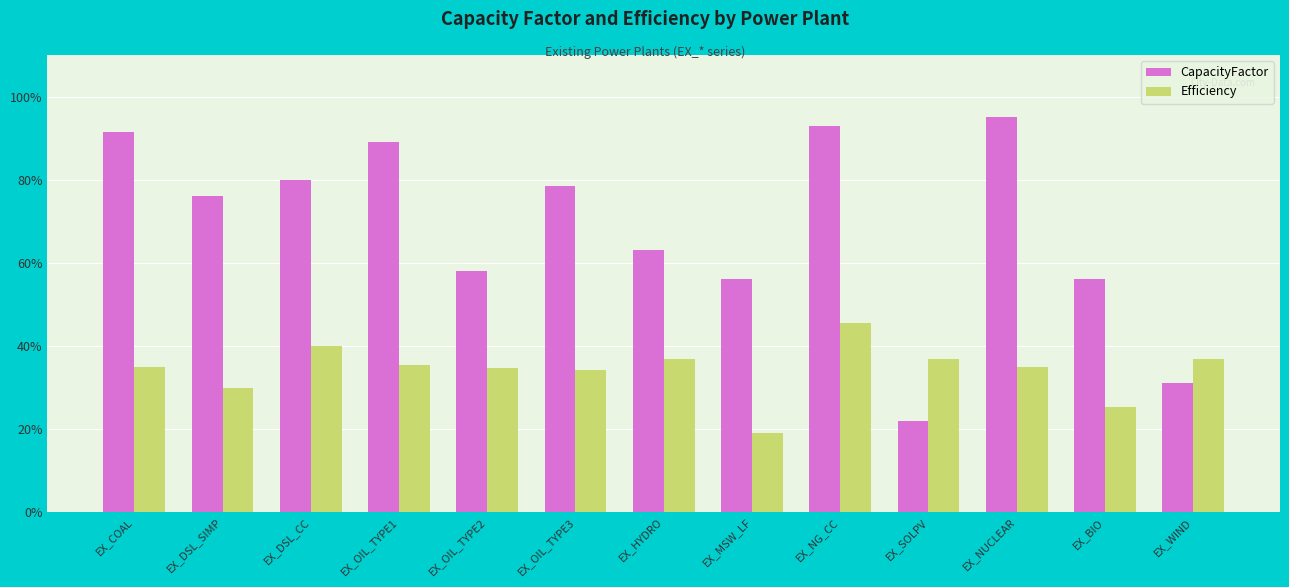

At which label does Efficiency reach its minimum?

EX_MSW_LF